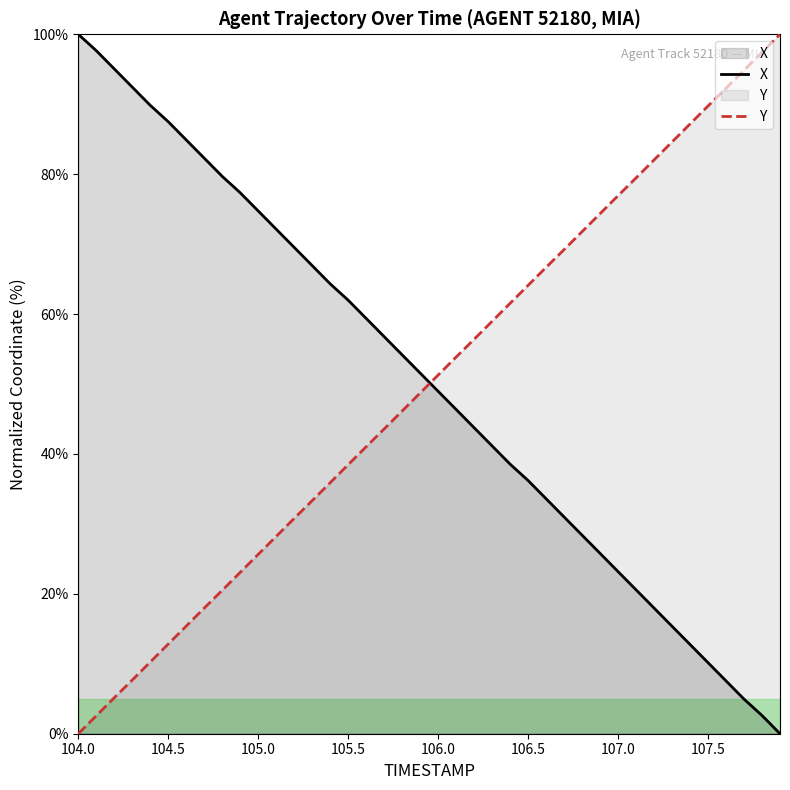

What is the value of the Y point at the 15th from the left?

35.9